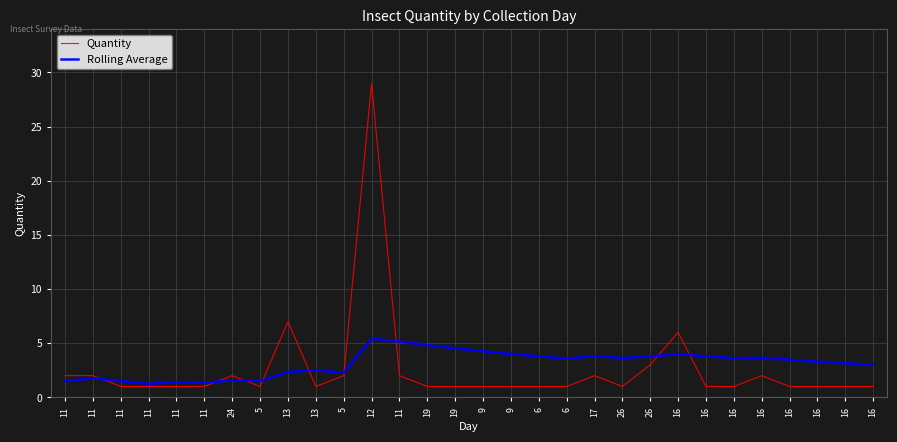

What is the lowest value of the Quantity series?

1.0